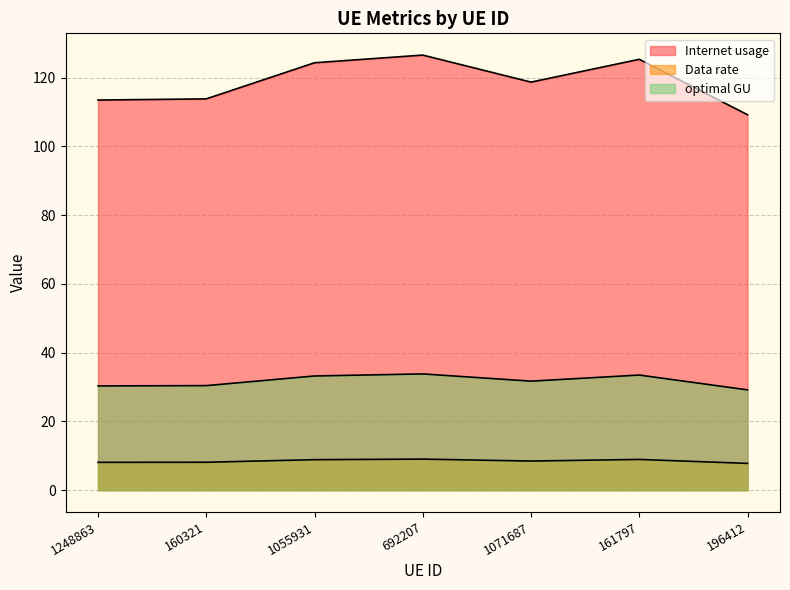

Which series has the widest spread of values?

Internet usage